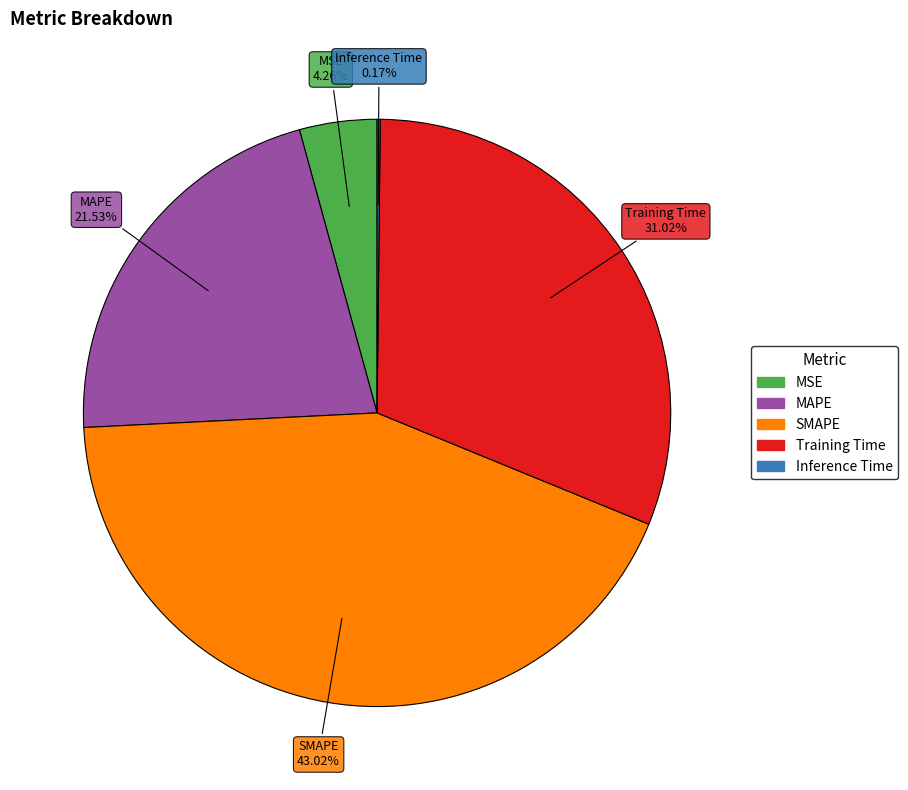

Which category has the biggest portion of the pie?

SMAPE